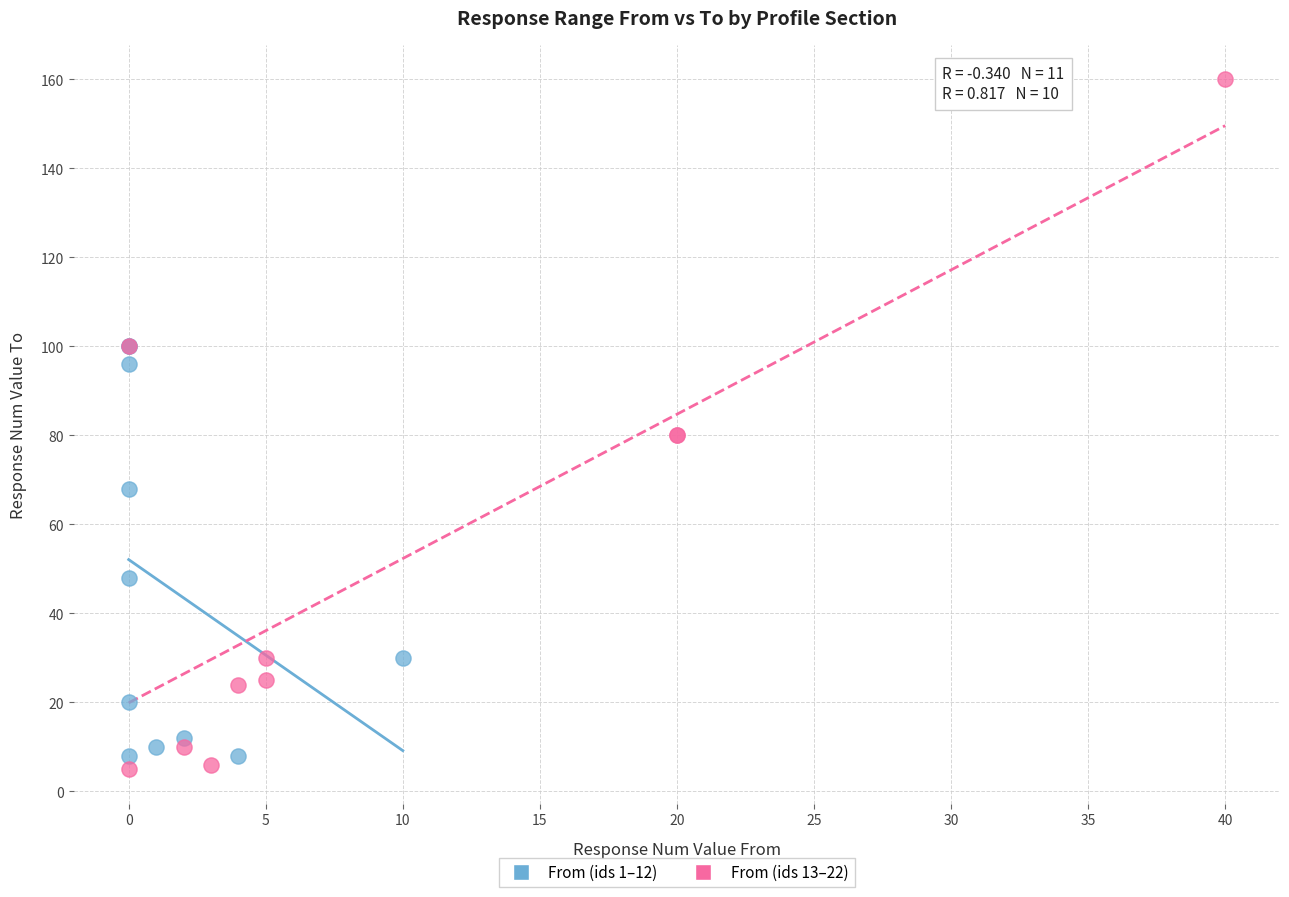

What are all the series names shown in the legend?

From (ids 1–12), From (ids 13–22)